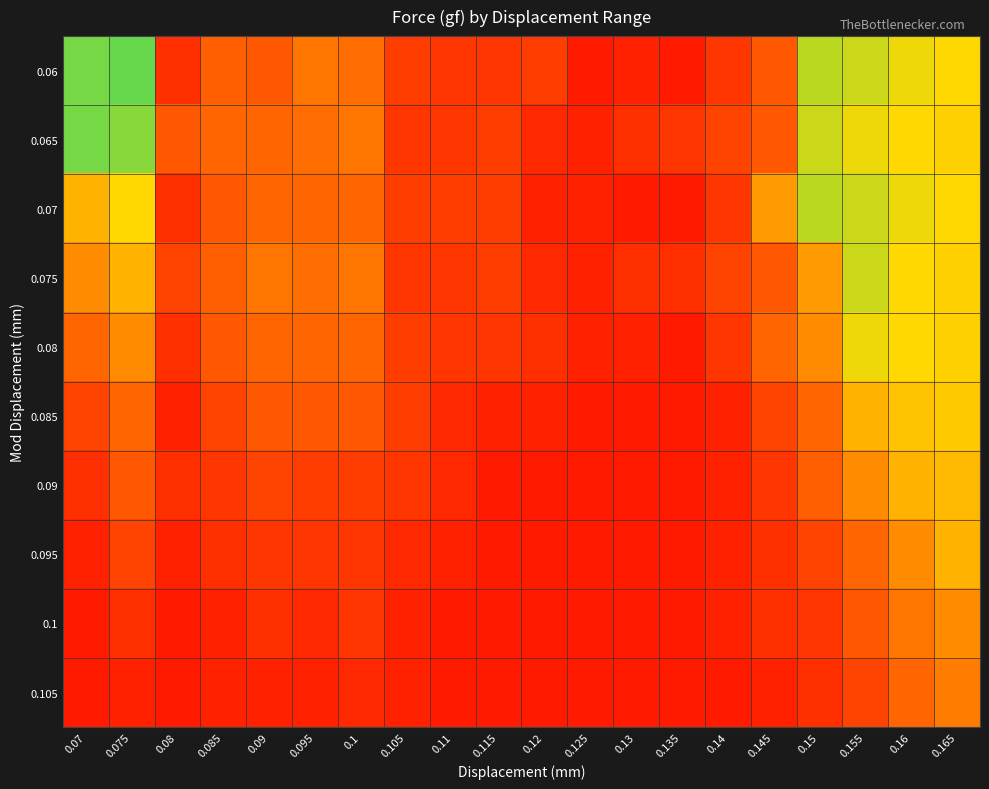

At how many categories does at least one series exceed 40?

10